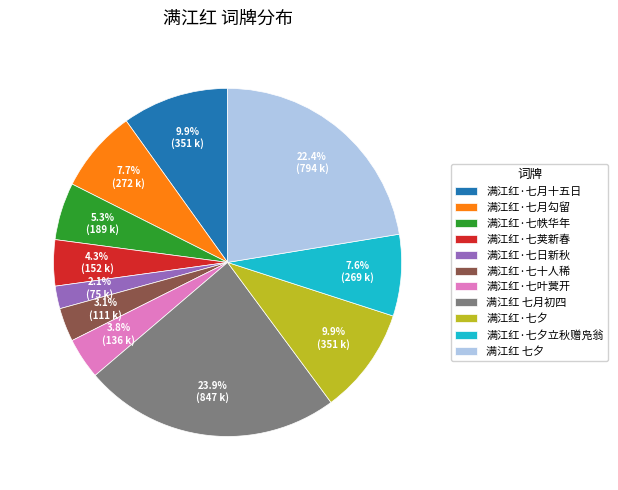

The 满江红·七荚新春 slice represents 17% of the pie. True or false?

False